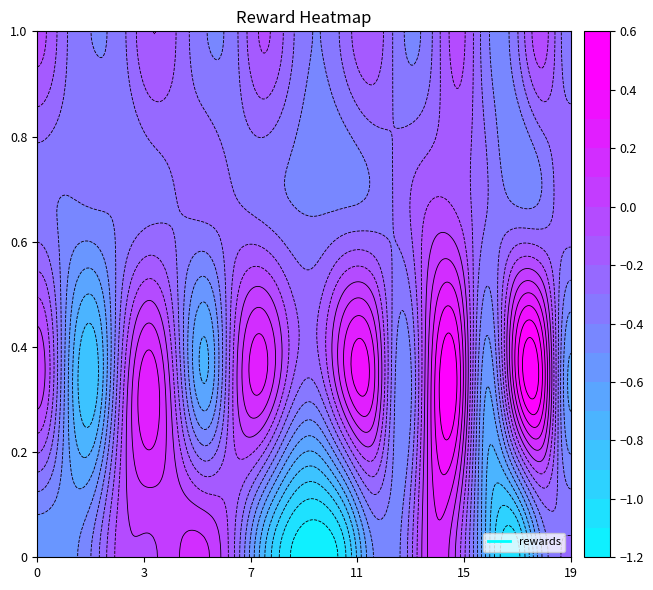

What value does the 0 series have at 11?

-1.0